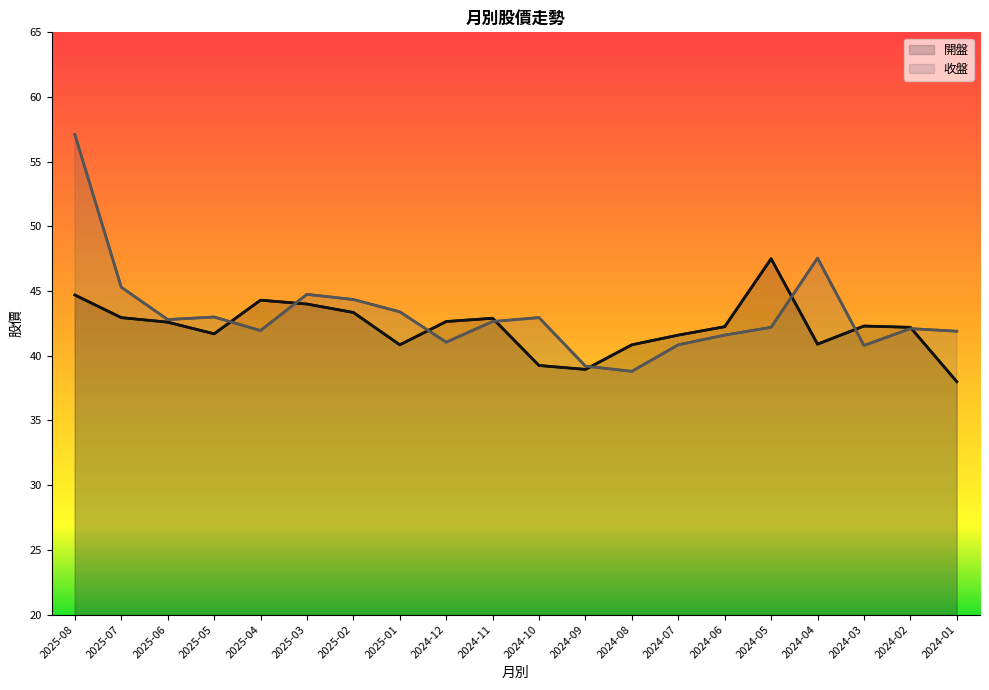

In 開盤, how many points are lower than both neighbors (excluding endpoints)?

4